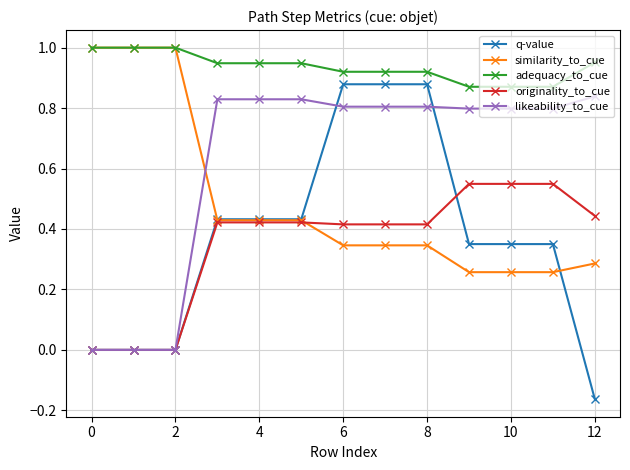

Which series has the largest range (max minus min)?

q-value